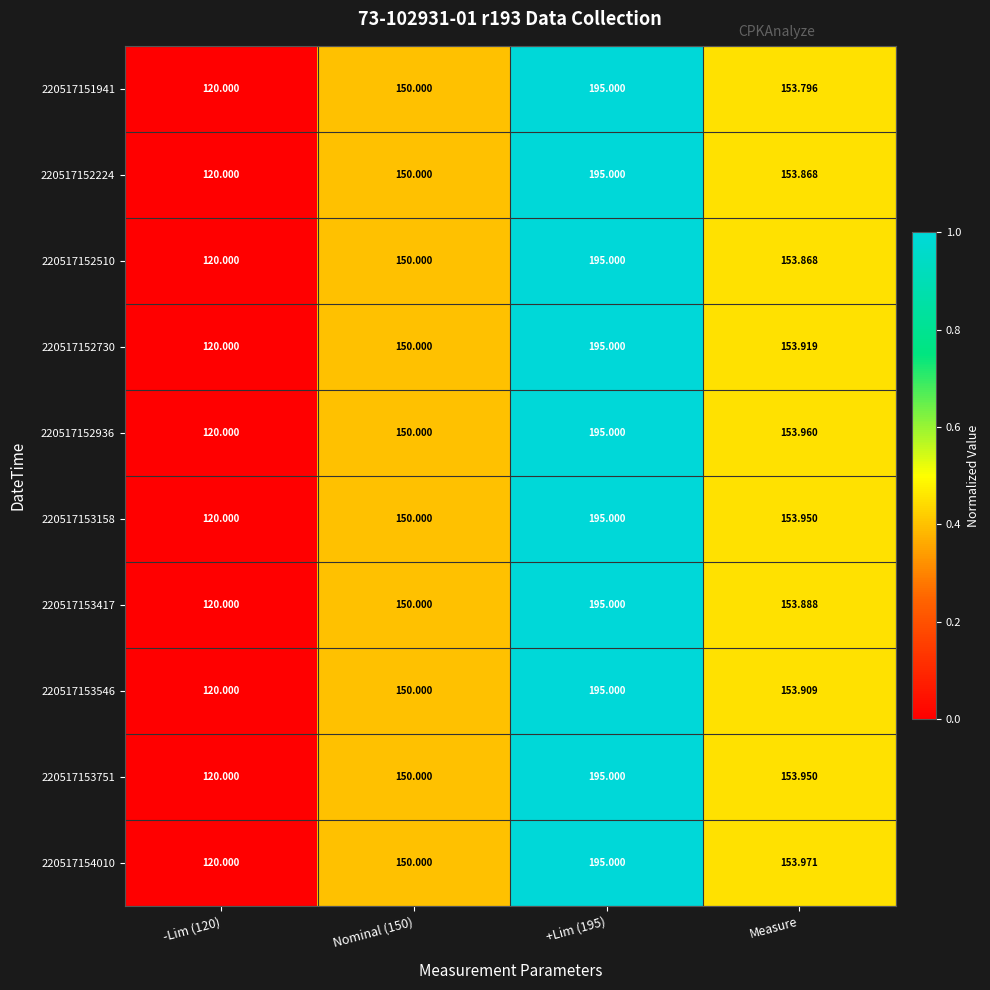

Where is 220517153417 nearest to the value 157?

Measure